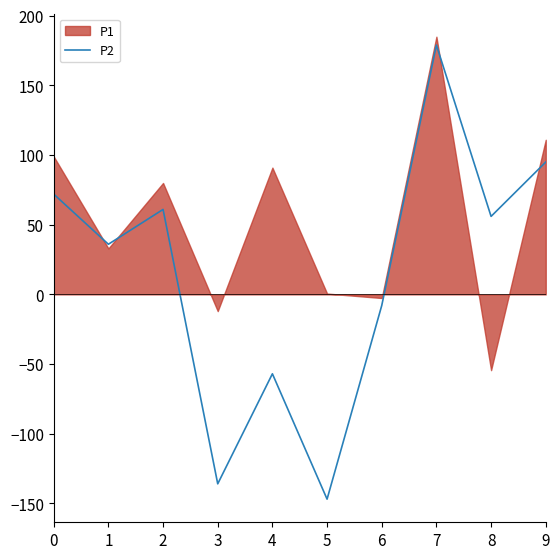

The value of P2 at 3 is -136.0. True or false?

True